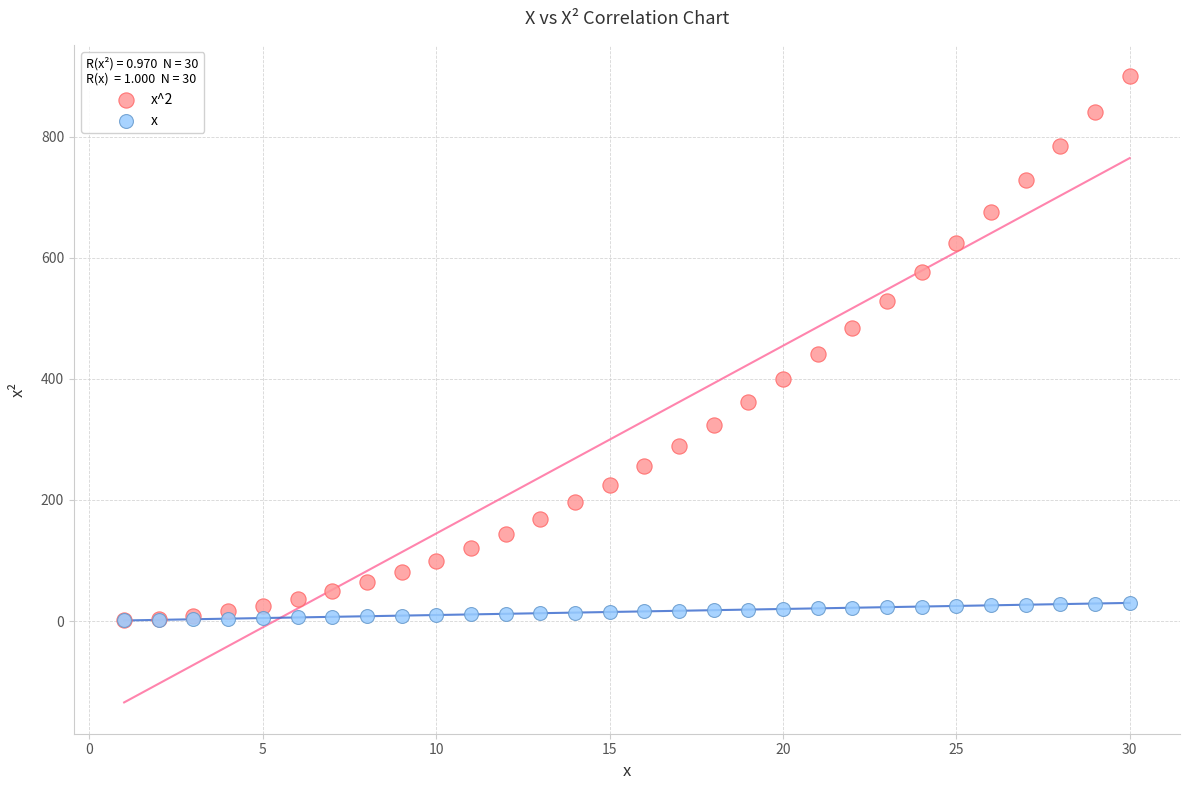

Which series contains the highest Y value?

x^2